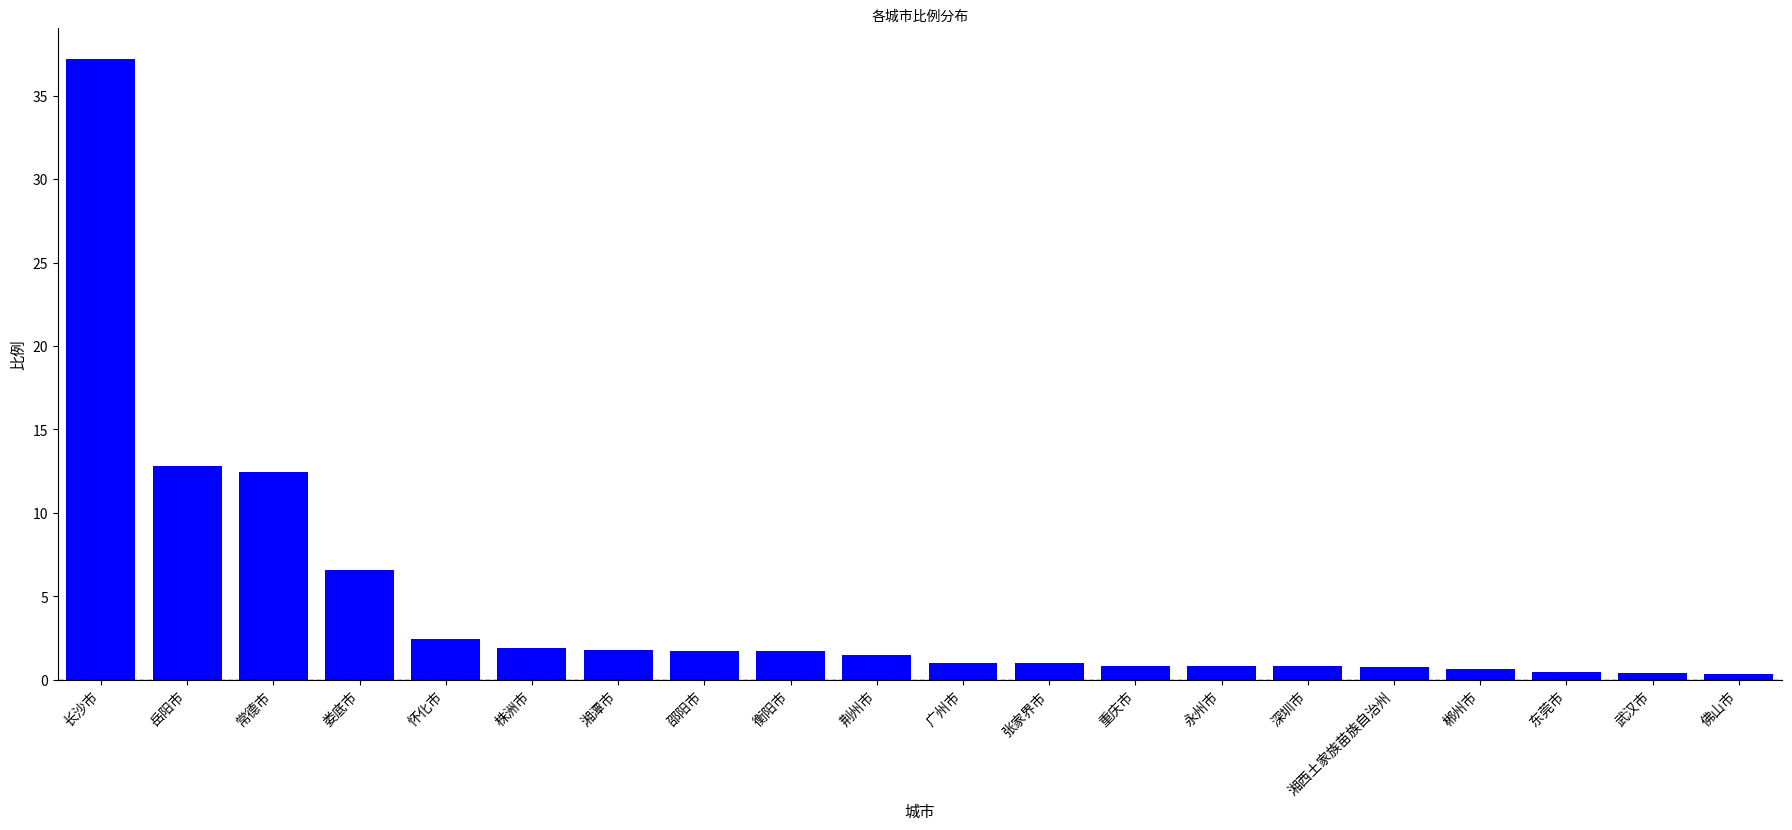

What is the difference between the values at 娄底市 and 佛山市?

6.3